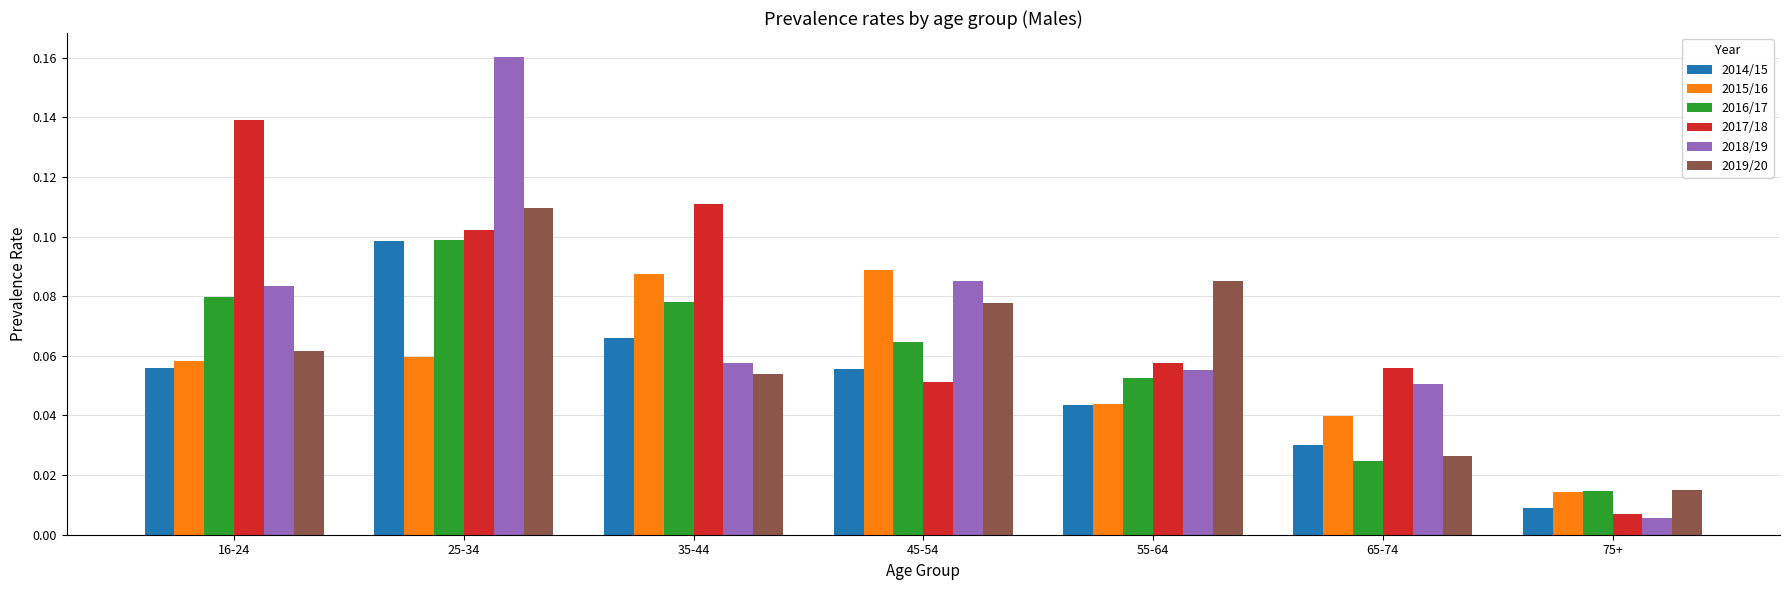

The value of 2016/17 at 25-34 is 0.0. True or false?

False